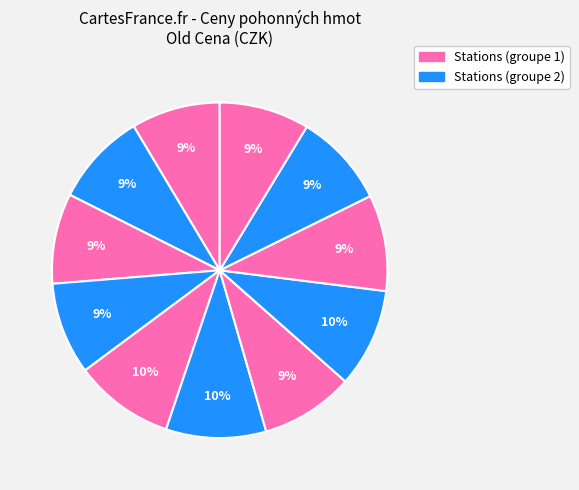

Count the number of slices in the pie.

11